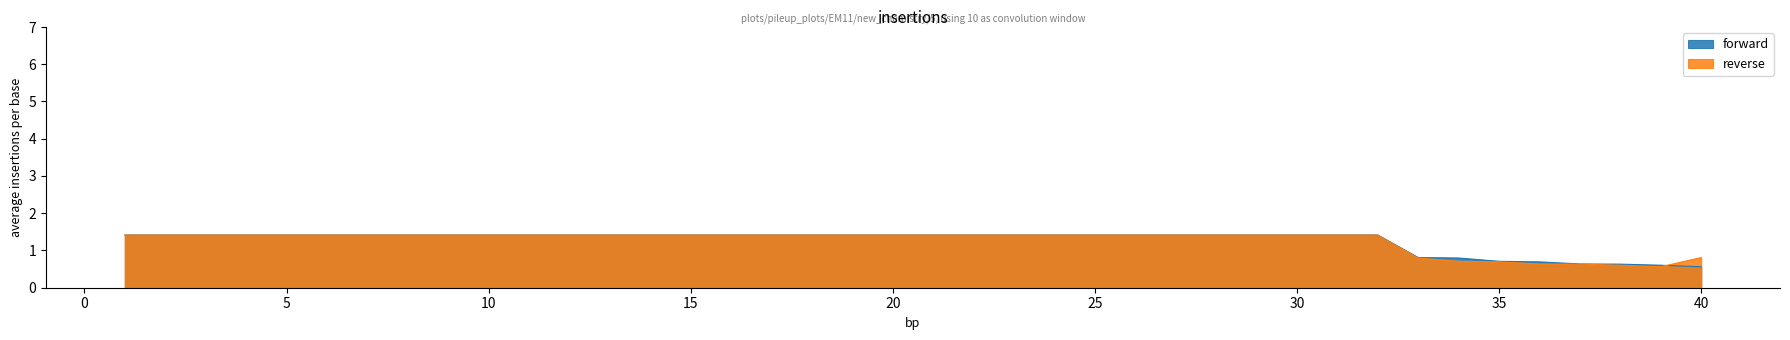

After their last crossing, which series has the higher values: forward or reverse?

reverse